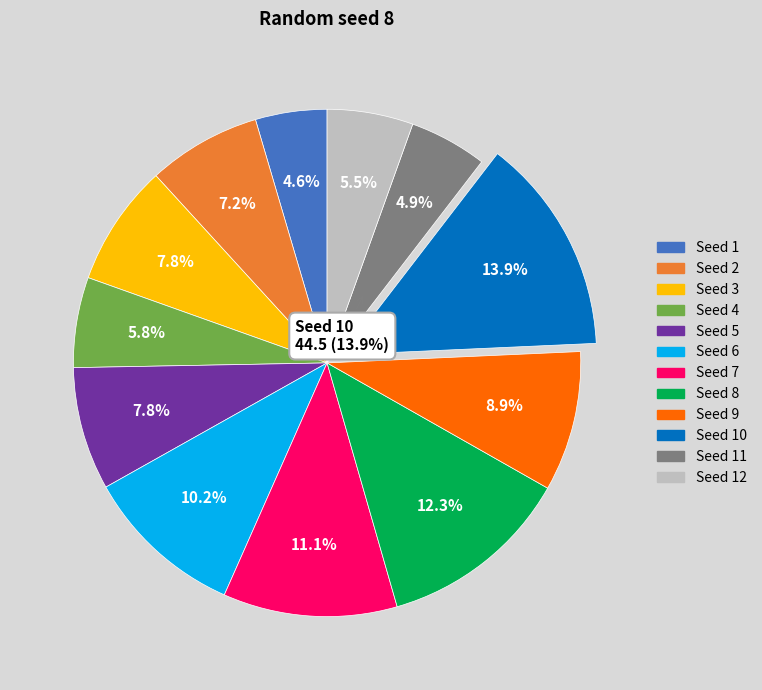

Which slice is the largest?

10